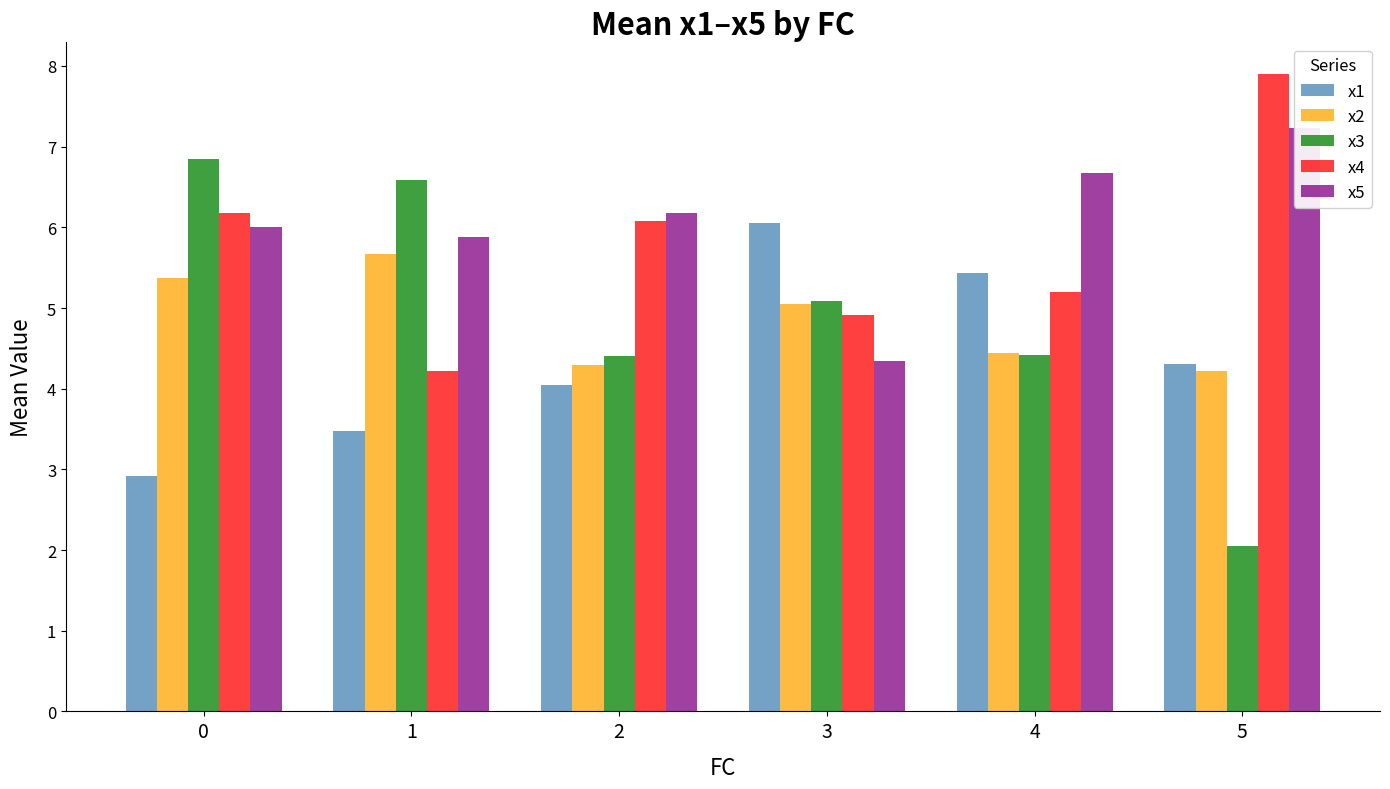

At how many categories does at least one series exceed 6?

6